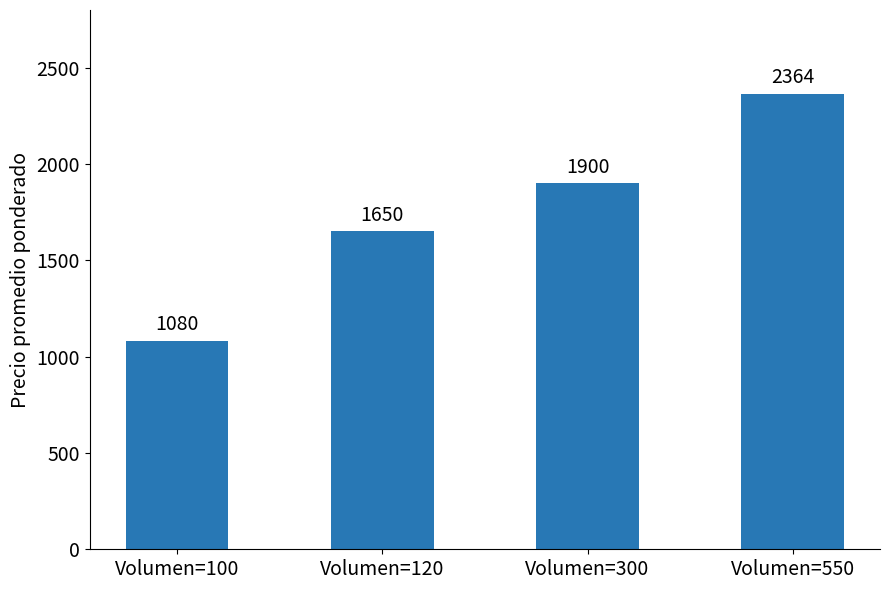

List the labels in order of value, smallest first.

Volumen=100, Volumen=120, Volumen=300, Volumen=550